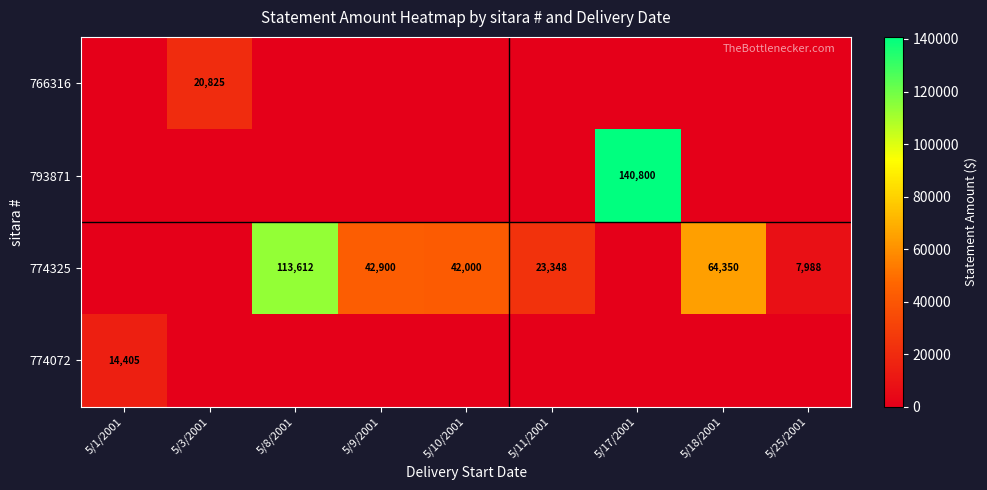

Where is 774072 nearest to the value 7202?

5/3/2001